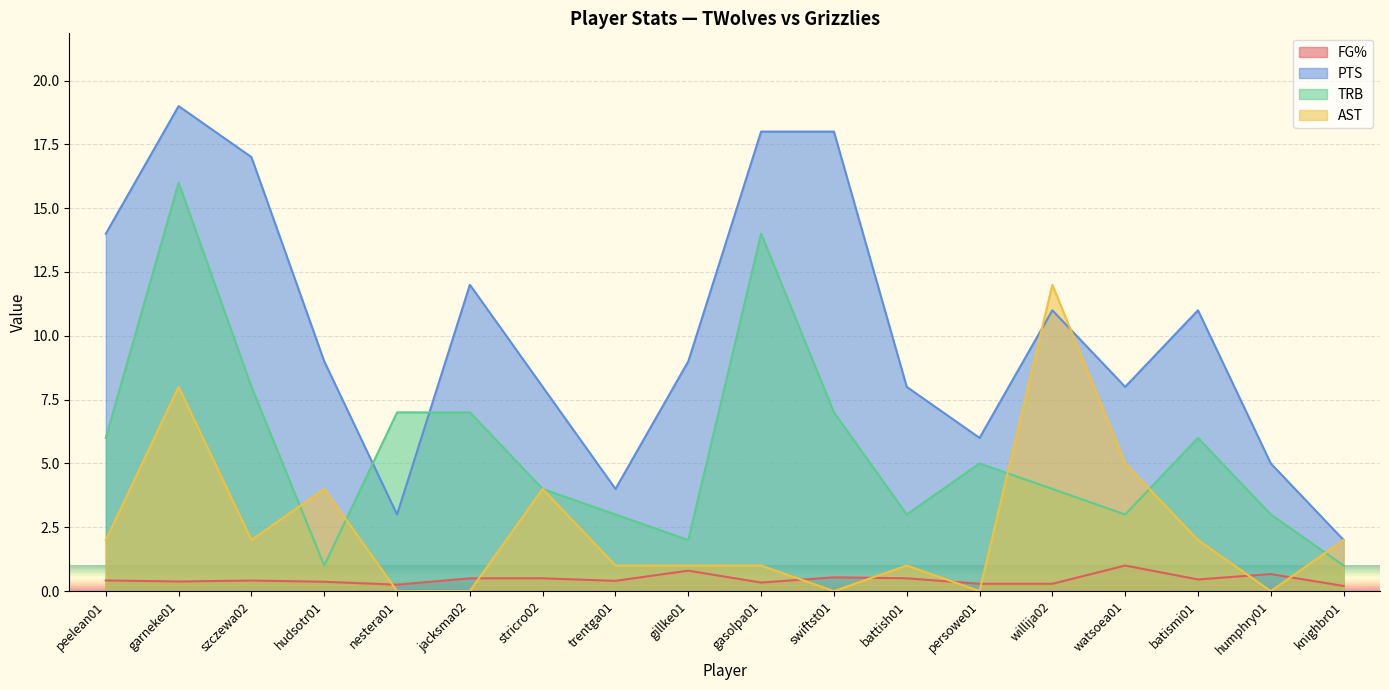

How many interior local valleys does the FG% series have?

5